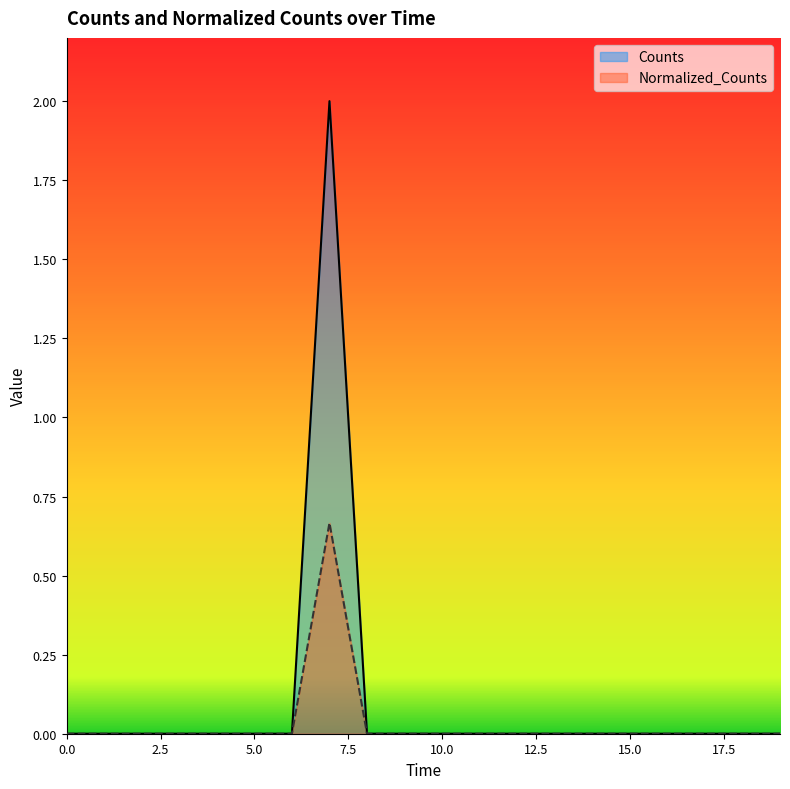

The value of Counts at 5.0 is 1.1. True or false?

False